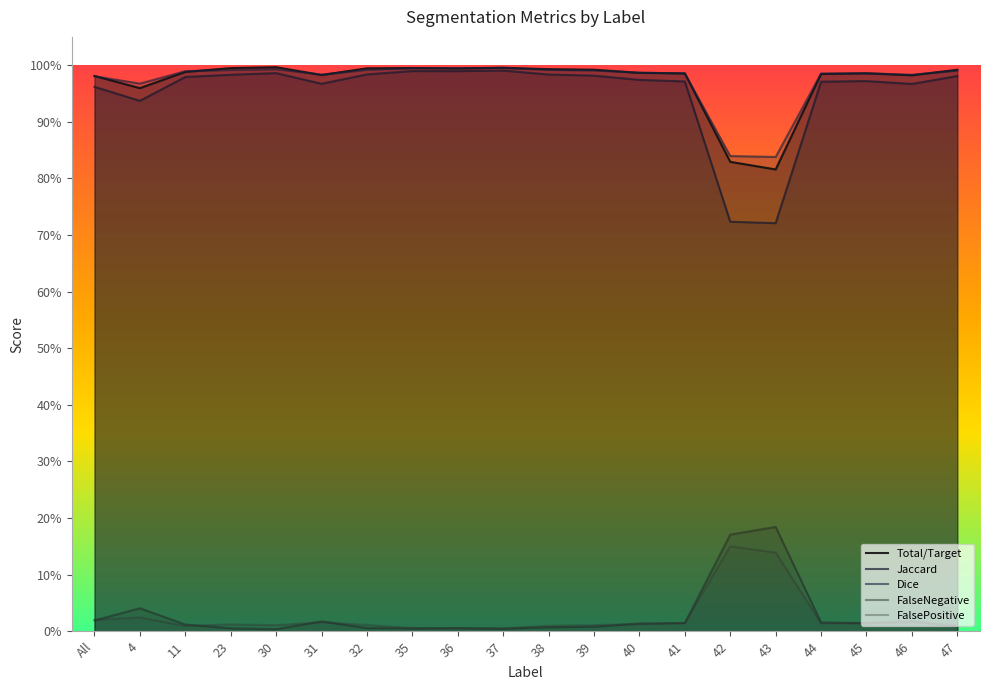

Which has a higher value, 30 or 36?

30